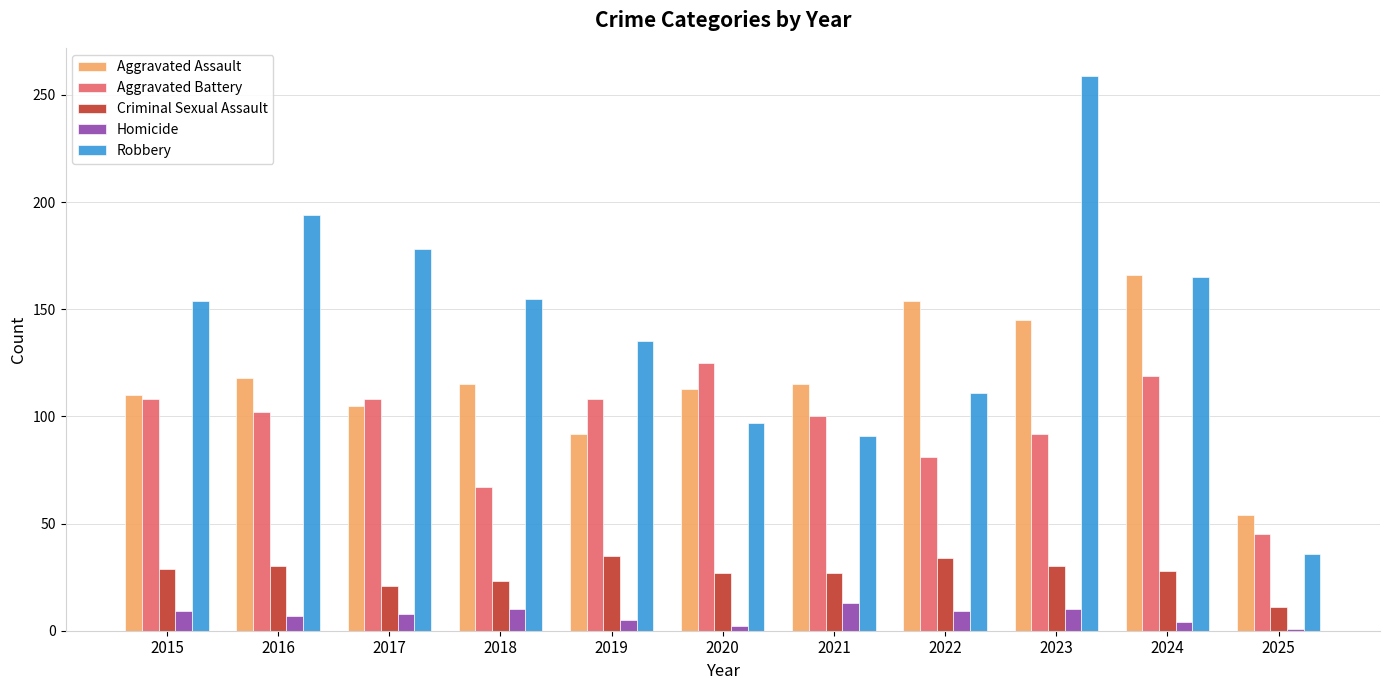

What is the difference between the highest and lowest values at 2024?

162